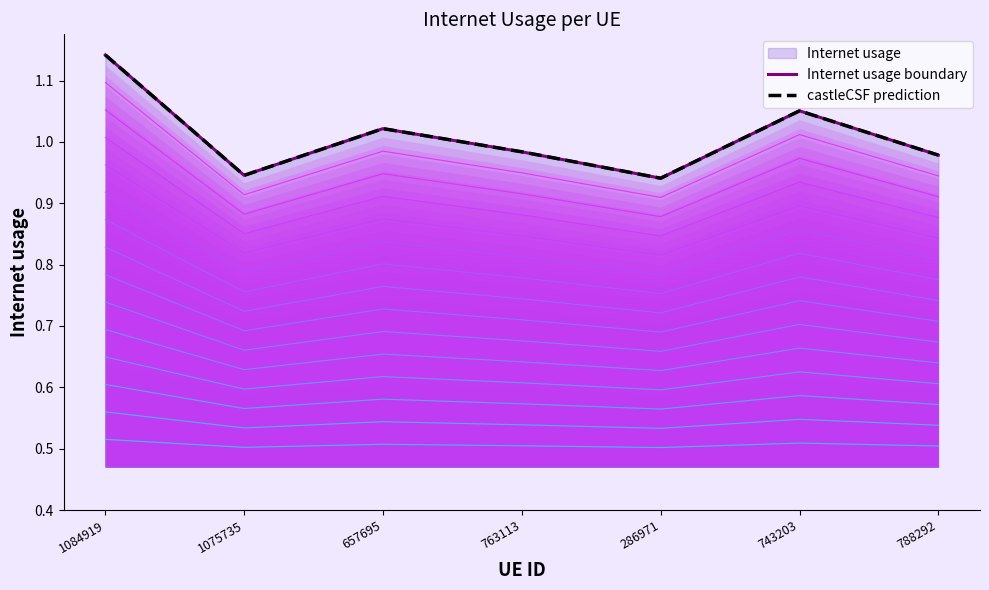

What position from the right is 657695?

5